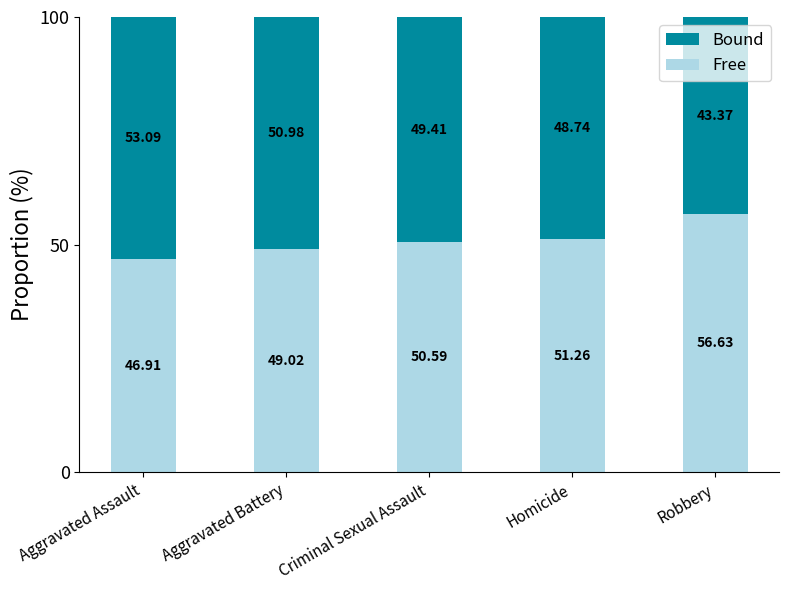

What is the total value across all series at Criminal Sexual Assault?

100.0